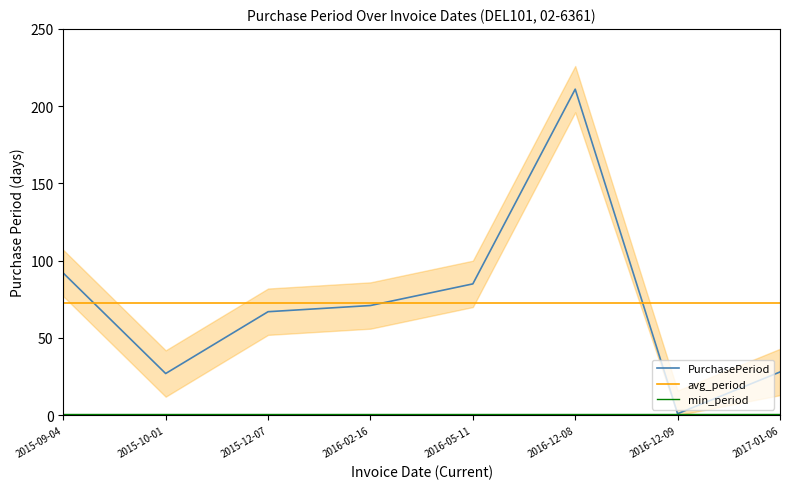

How many times do PurchasePeriod and avg_period cross each other?

3